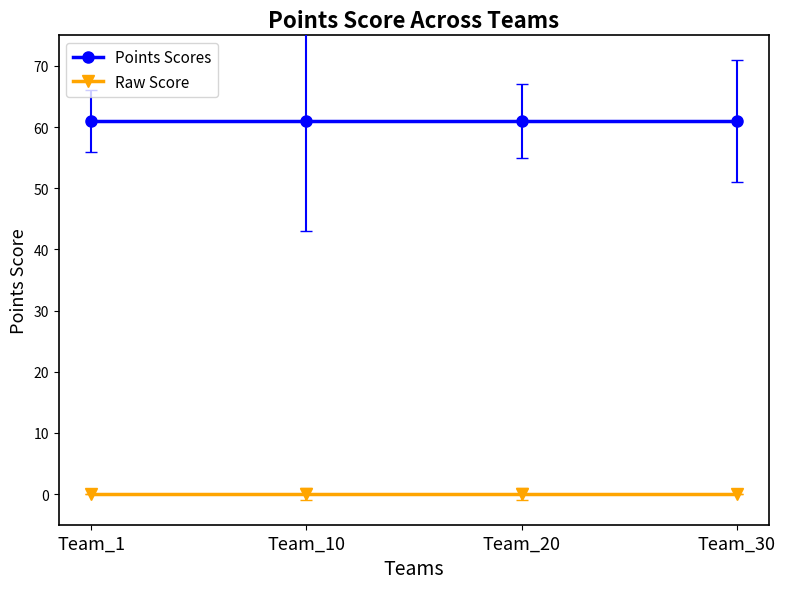

At Team_20, list the series in order from smallest to largest.

Raw Score, Points Scores